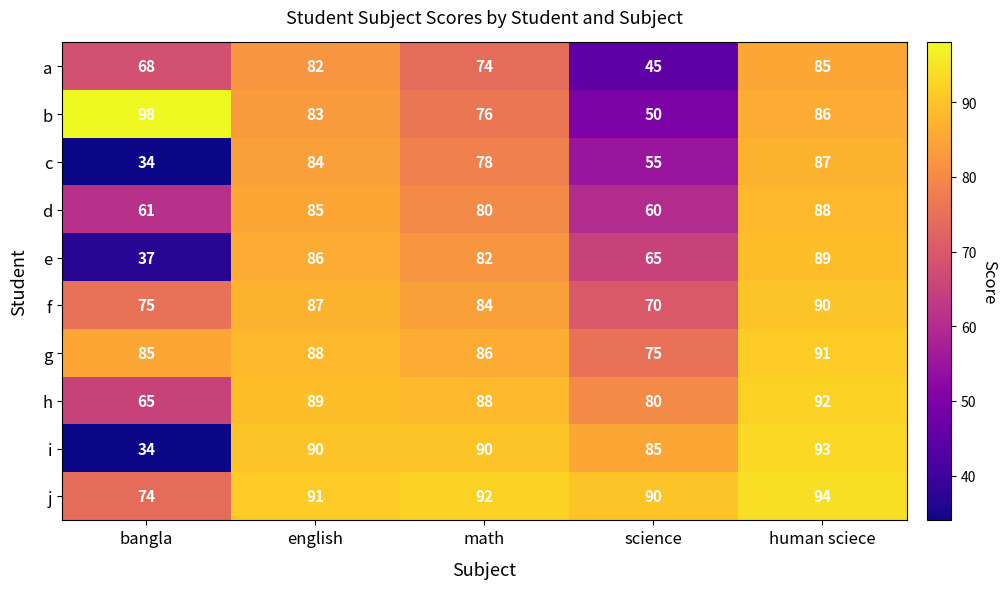

Which label corresponds to the smallest value in the chart?

bangla